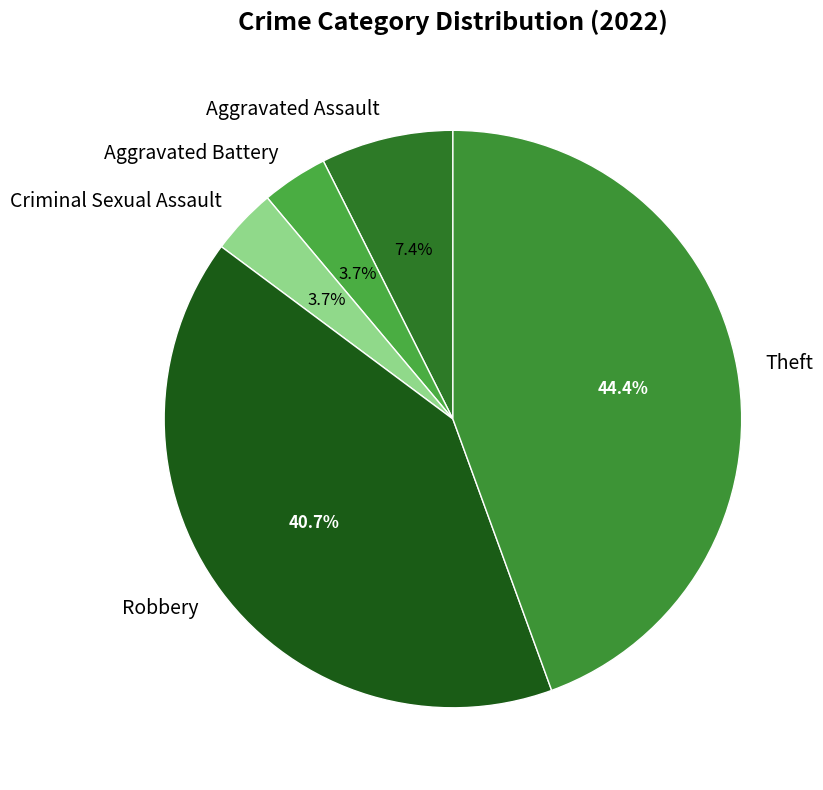

Combined, what portion of the pie is Aggravated Assault and Criminal Sexual Assault?

11.1%